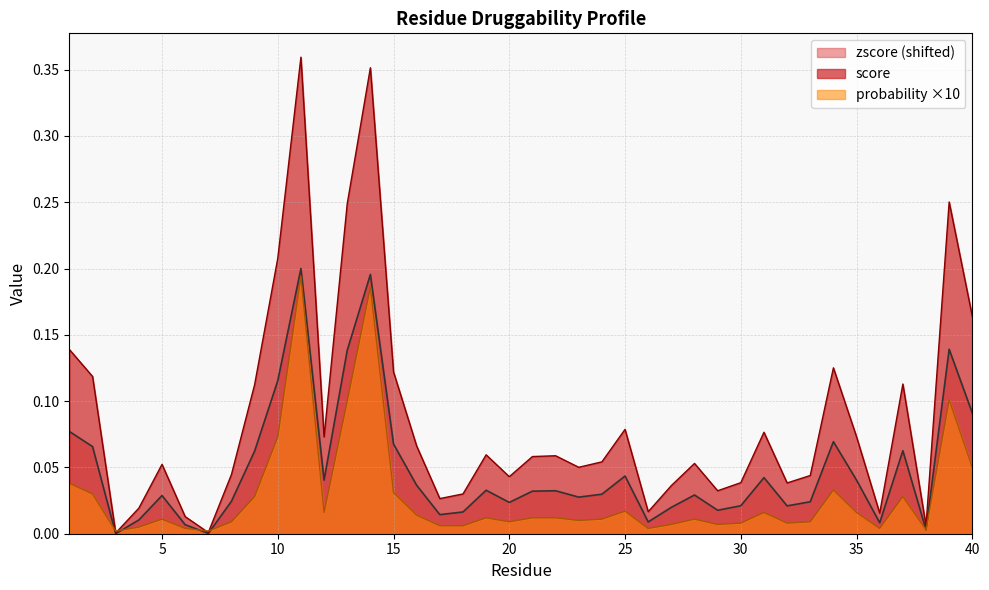

Which series has the widest spread of values?

score